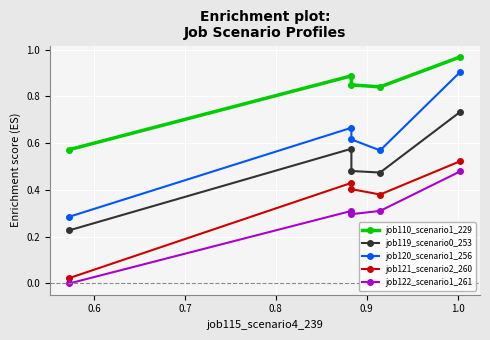

True or false: job119_scenario0_253 has a value of 0.1 at 0.8.

False